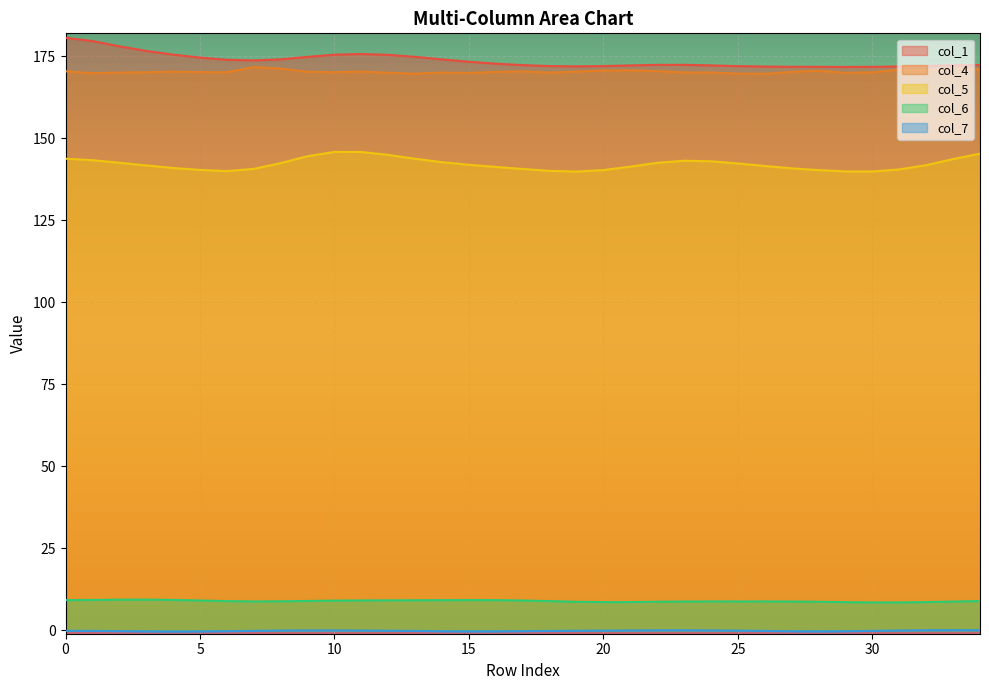

Between 0 and 7, which series saw the biggest shift?

col_1